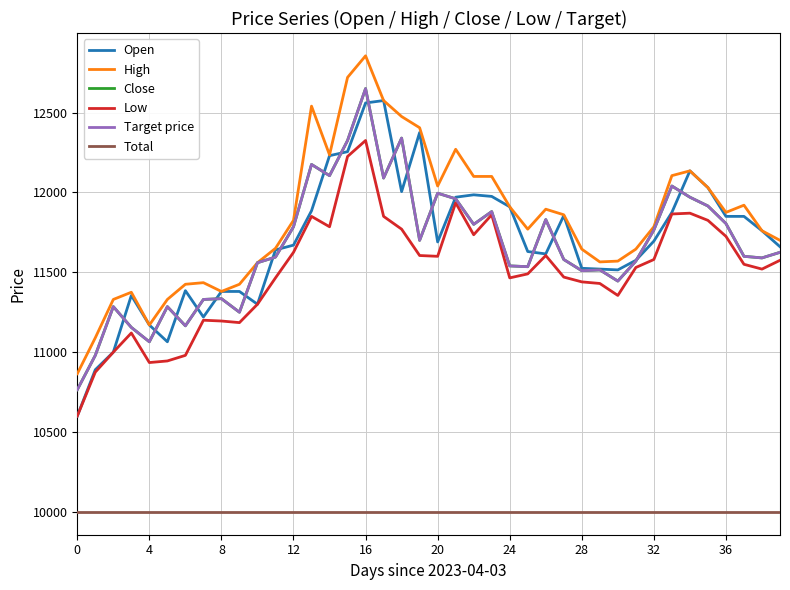

Is this an area chart (filled region under the line)?

No